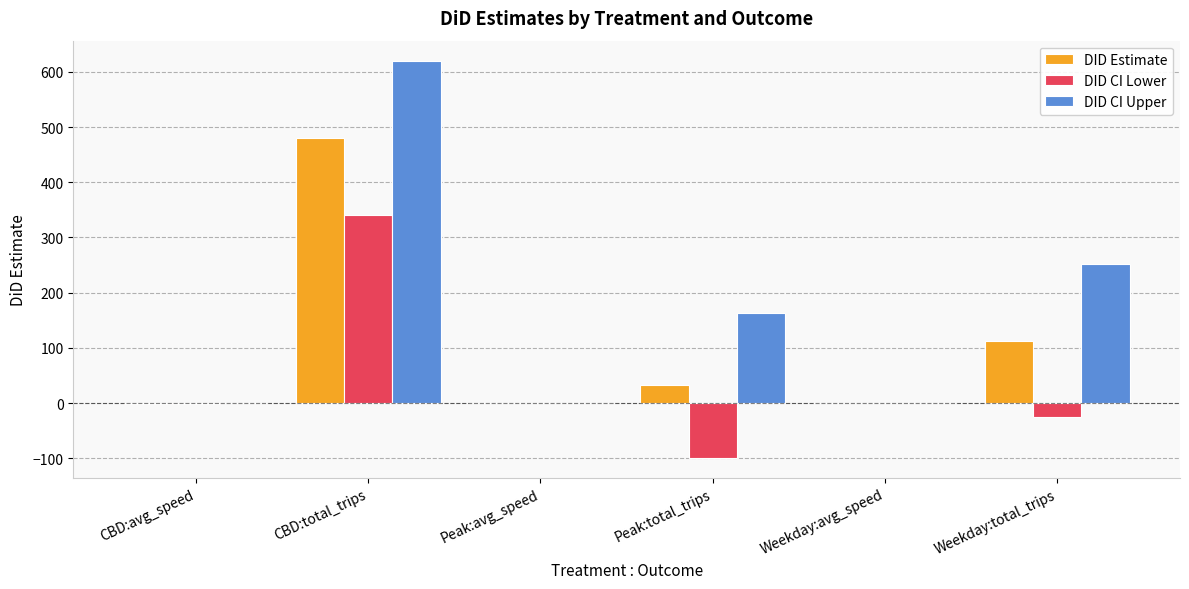

Which series has the largest range (max minus min)?

DID CI Upper